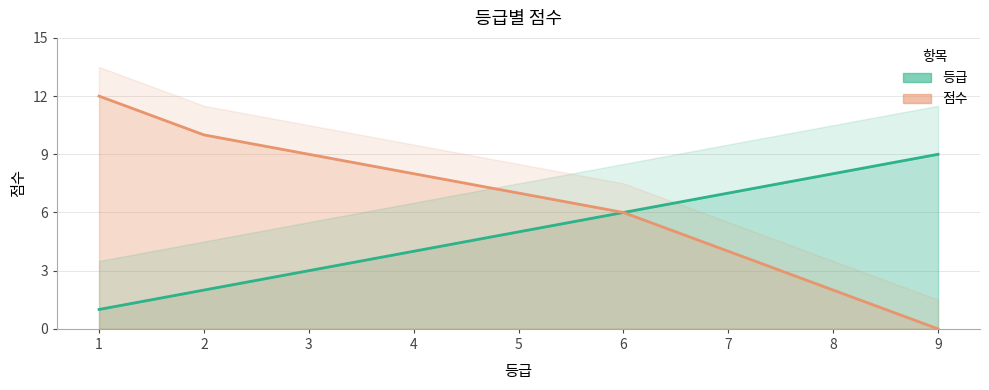

What is the value of the 등급 point at the 4th from the left?

4